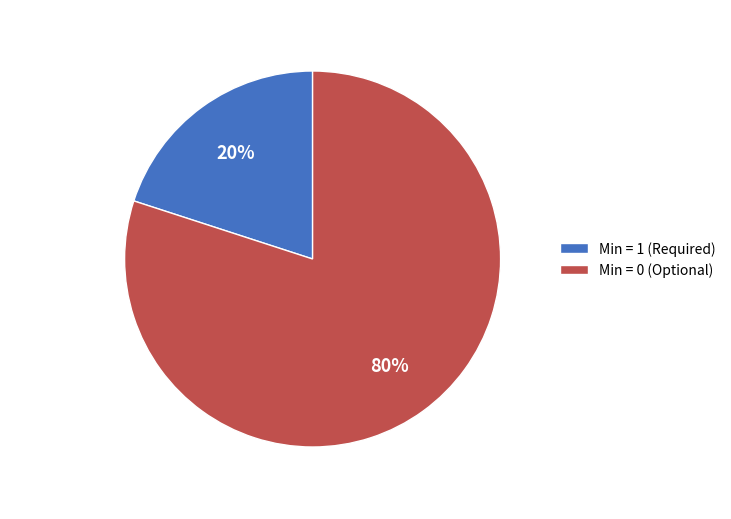

Does Extension.url represent more than half of the total?

Yes